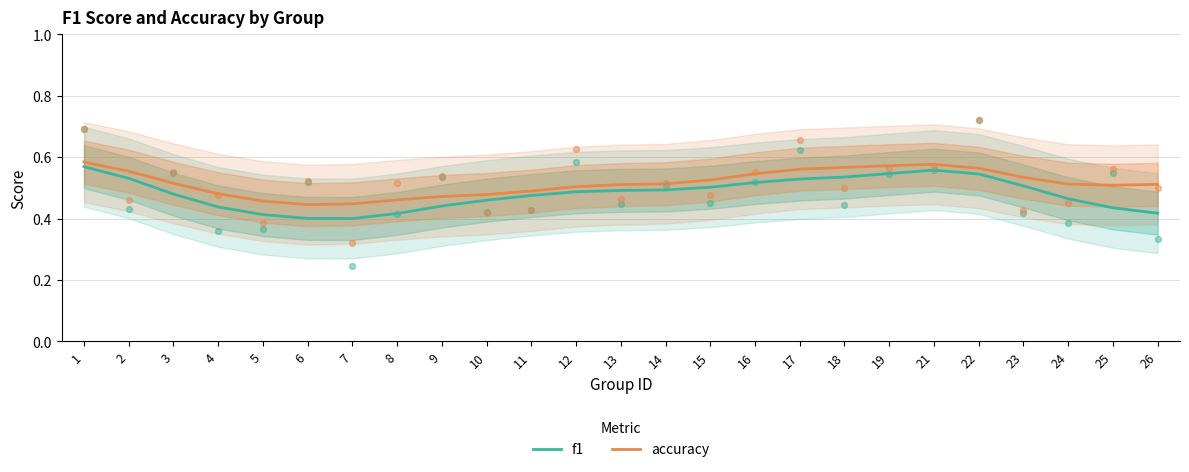

At which category is the sum across all series the highest?

1